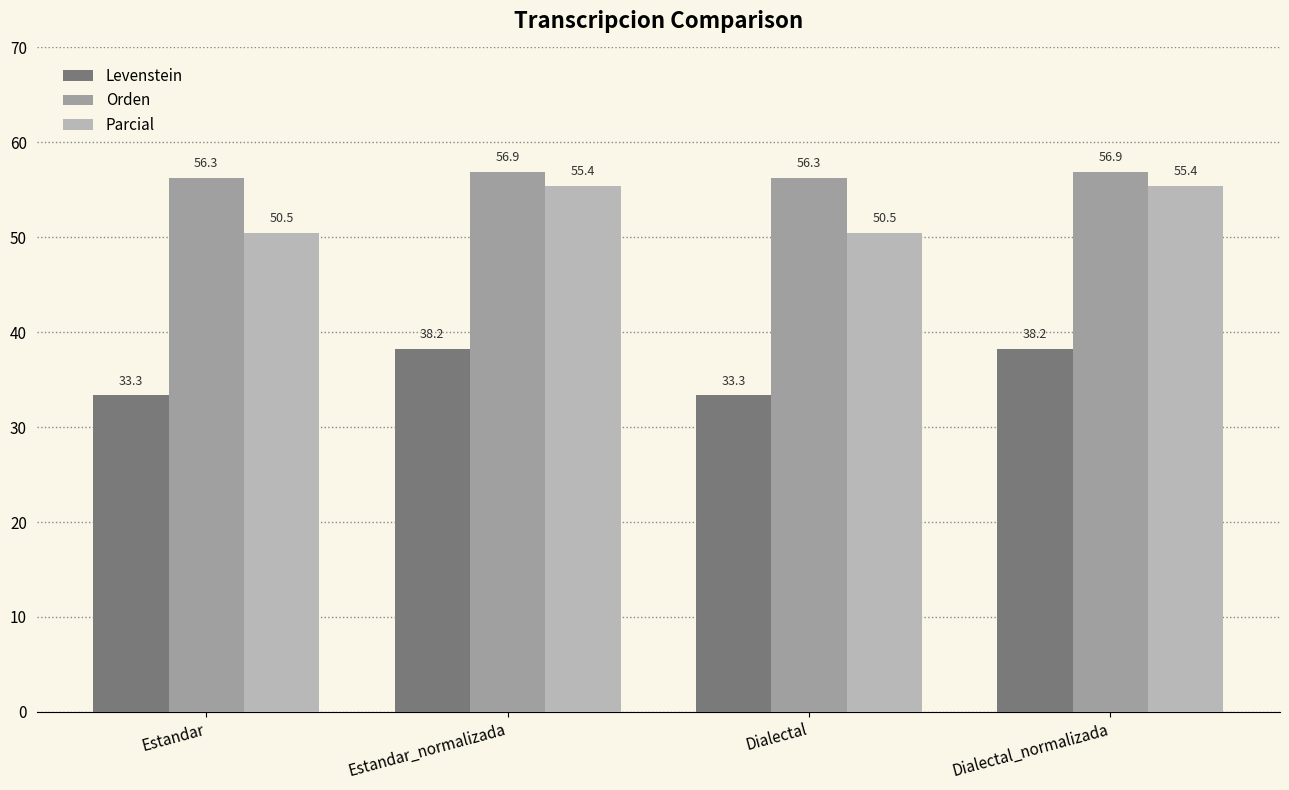

Reading left to right, extract all data points from this chart.

Levenstein: 33.3	38.2	33.3	38.2
Orden: 56.3	56.9	56.3	56.9
Parcial: 50.5	55.4	50.5	55.4